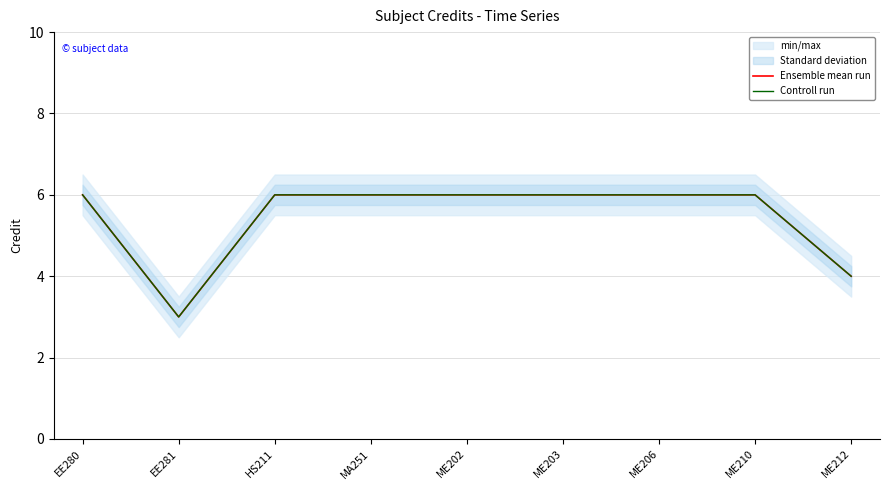

Is the value of Controll run at HS211 greater than the value of Ensemble mean run at EE280?

No